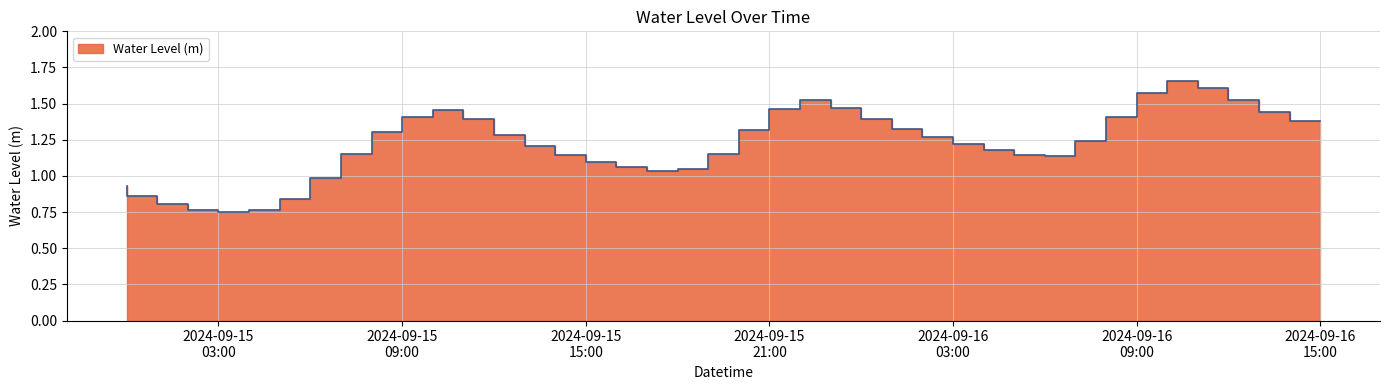

Is it true that the value at 2024-09-16 02:00:00 is 1.3?

True